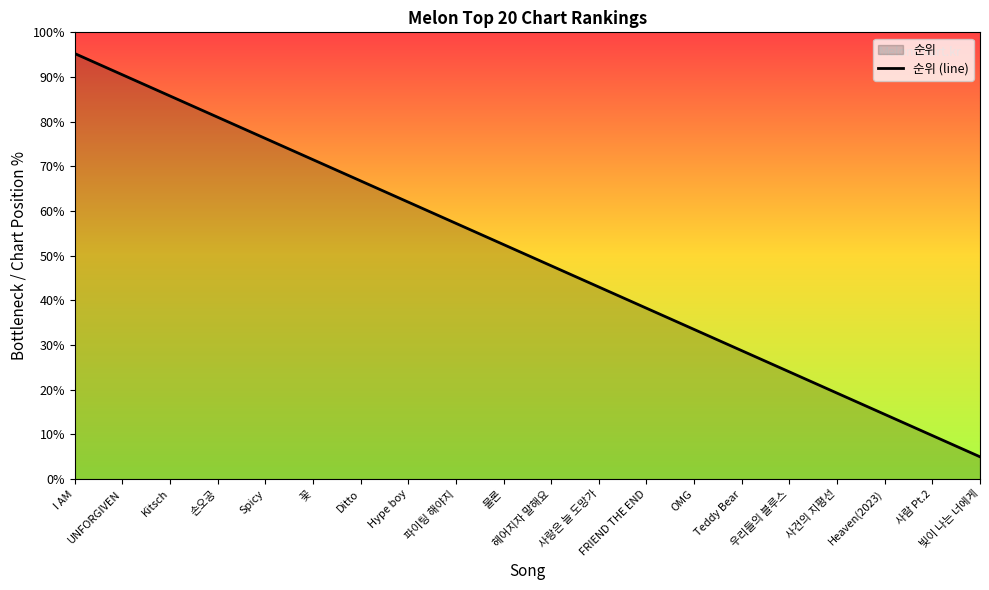

The value at Spicy is 120.0. True or false?

False